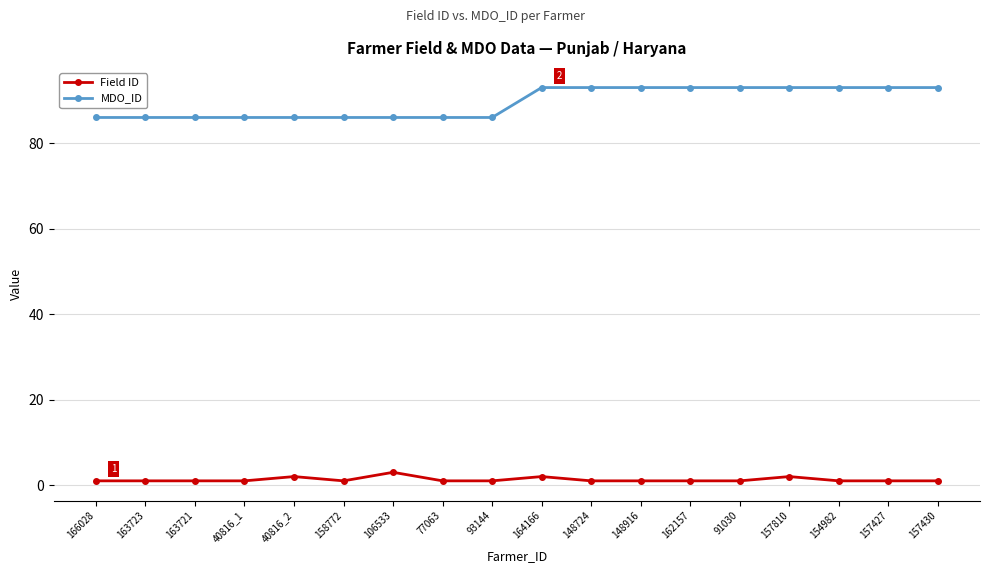

Which series has the largest total across all categories?

MDO_ID